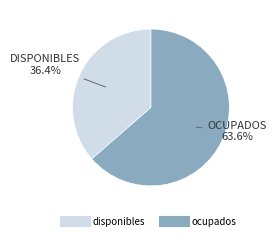

Between disponibles and ocupados, which is larger?

ocupados